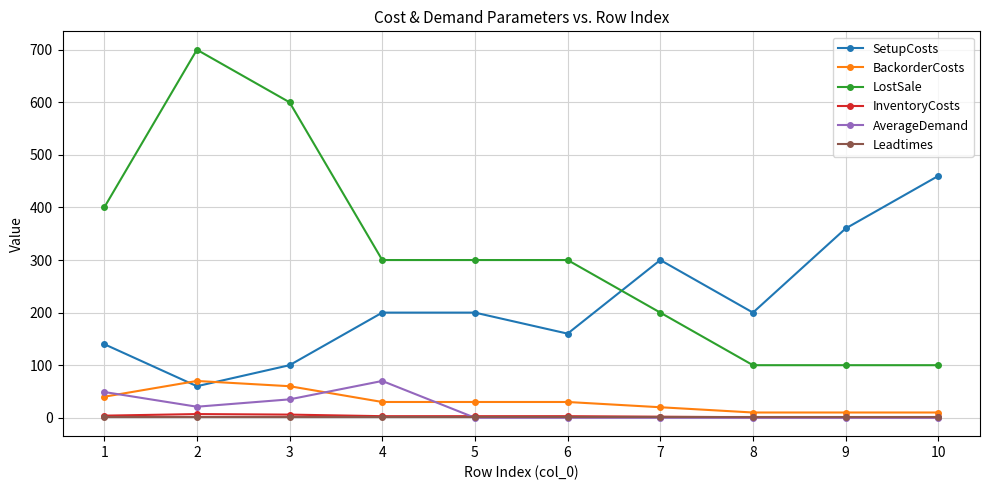

True or false: SetupCosts and LostSale cross at least once.

True